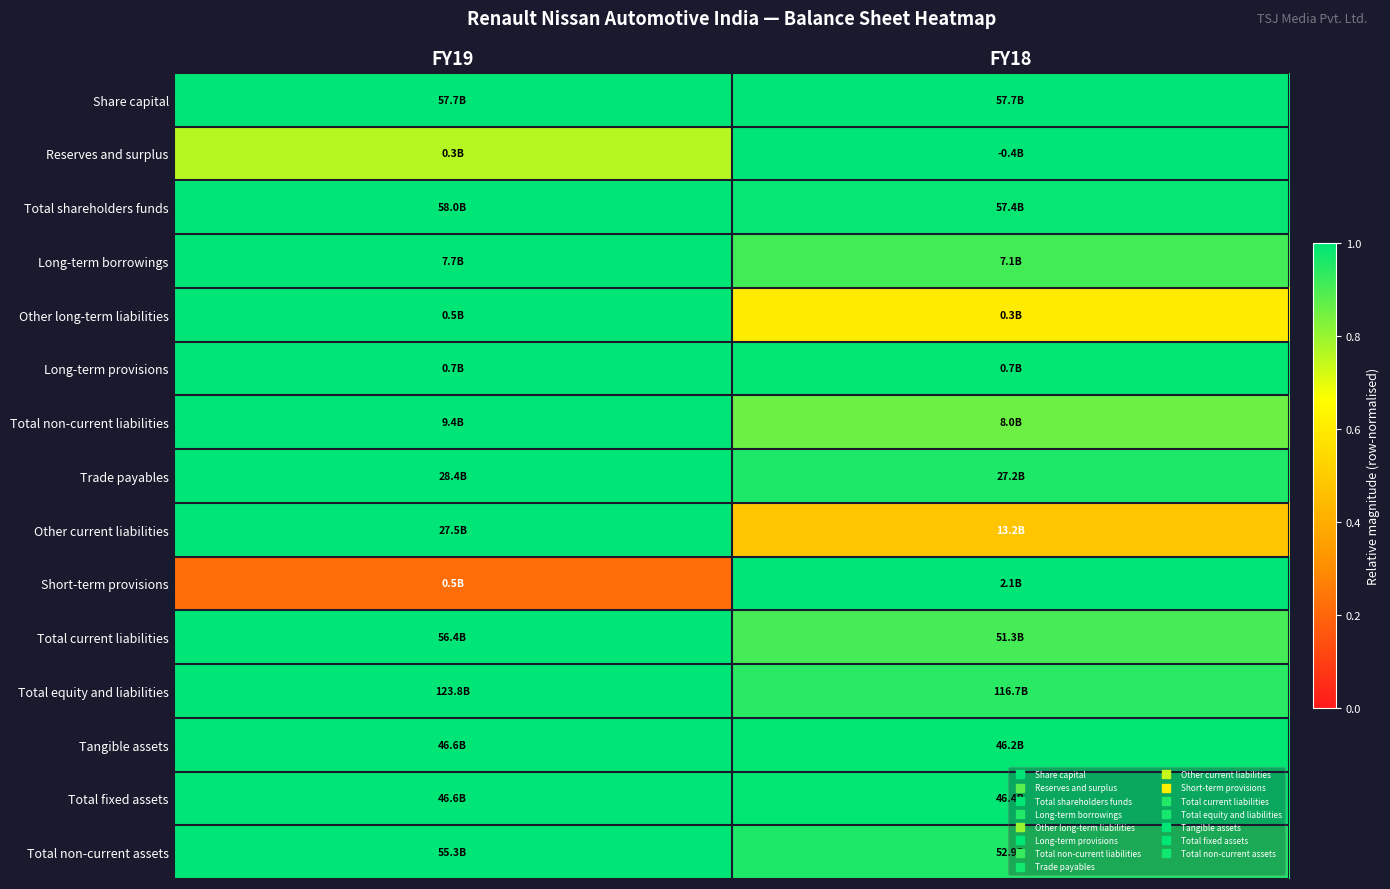

Count the number of data series in this chart.

15